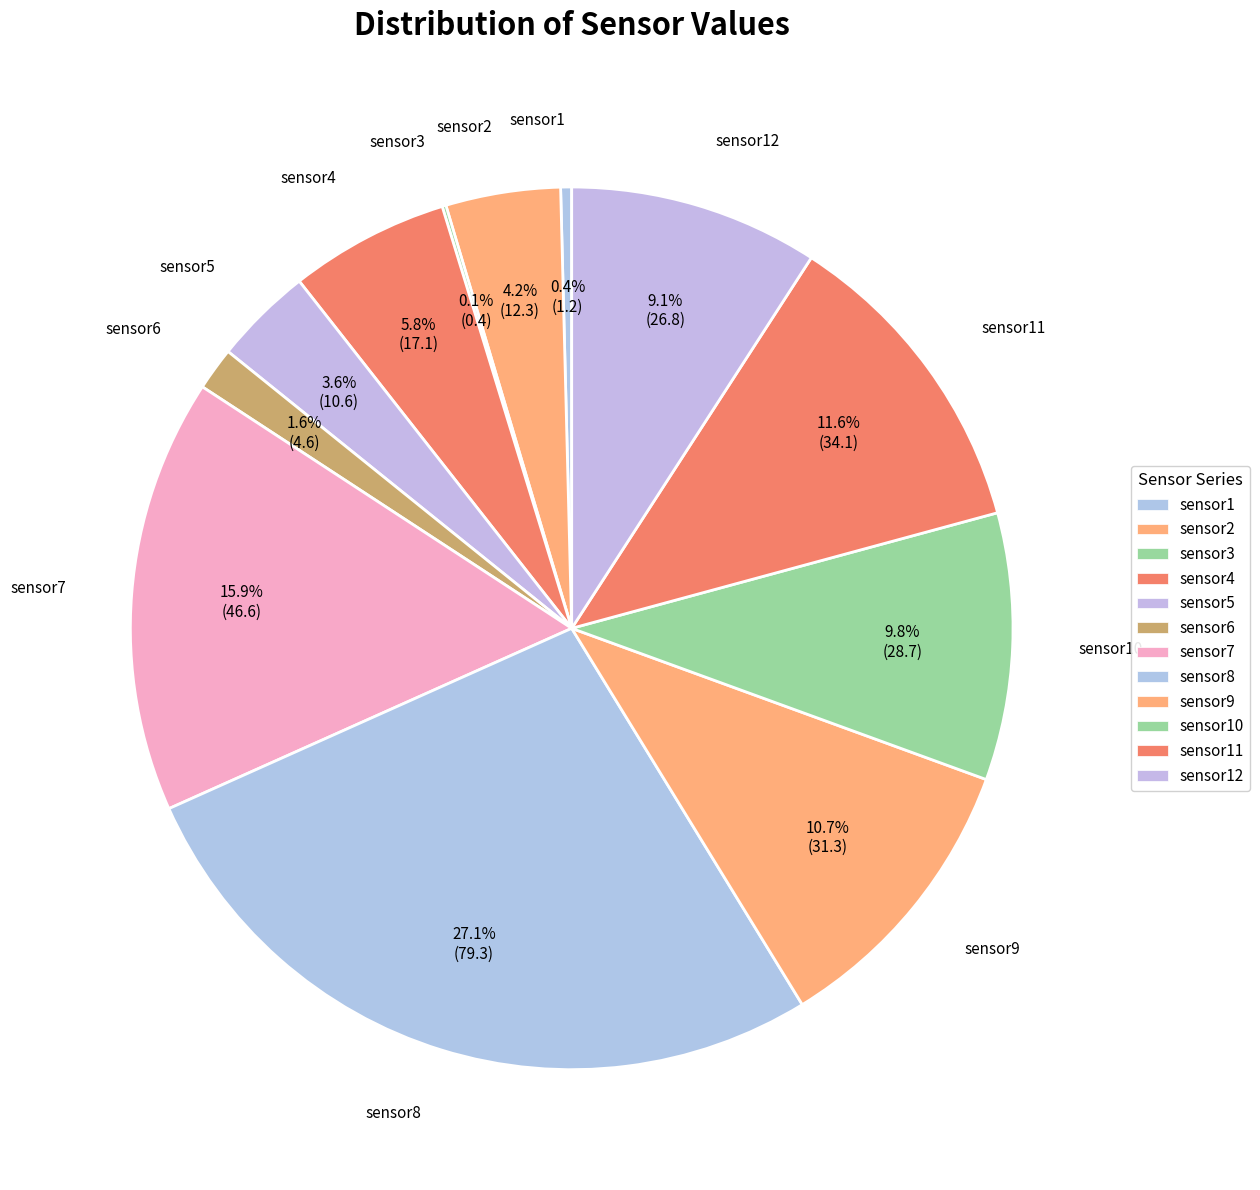

What is the change in value from sensor7 to sensor8?

+32.6